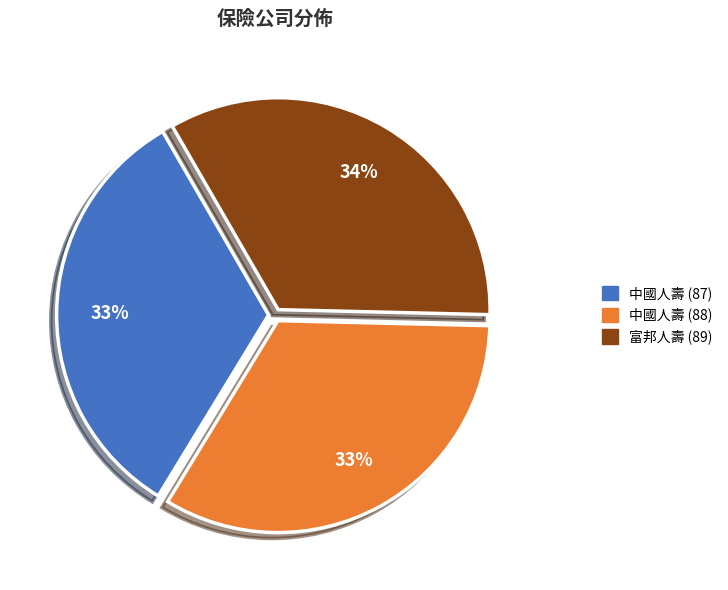

To the nearest percent, what is the difference between the largest and smallest slice percentages?

1%